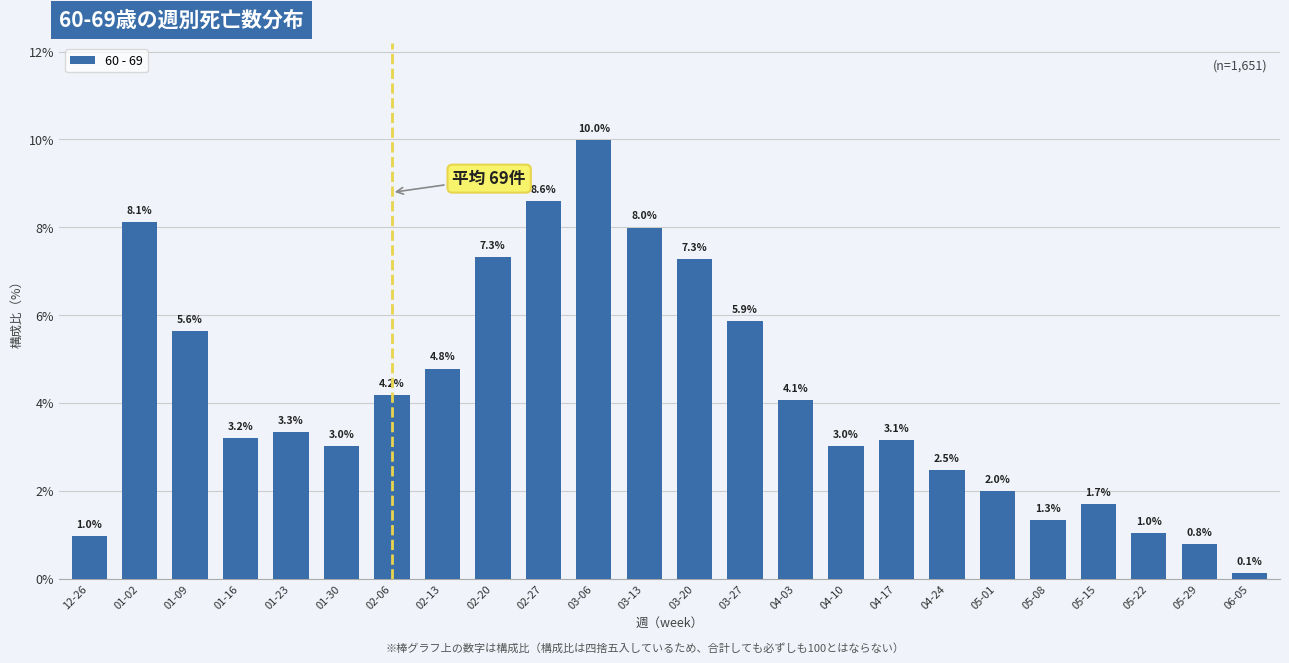

Reading left to right, extract all data points from this chart.

1.0	8.1	5.6	3.2	3.3	3.0	4.2	4.8	7.3	8.6	10.0	8.0	7.3	5.9	4.1	3.0	3.1	2.5	2.0	1.3	1.7	1.0	0.8	0.1